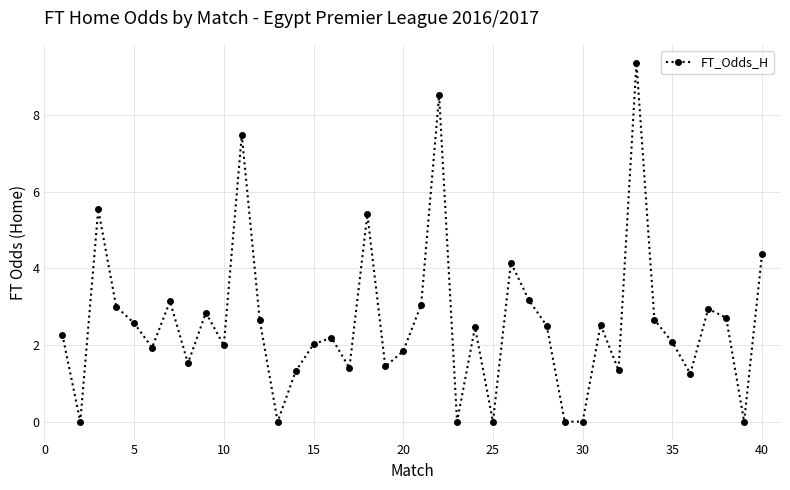

What is the greatest value displayed?

9.4